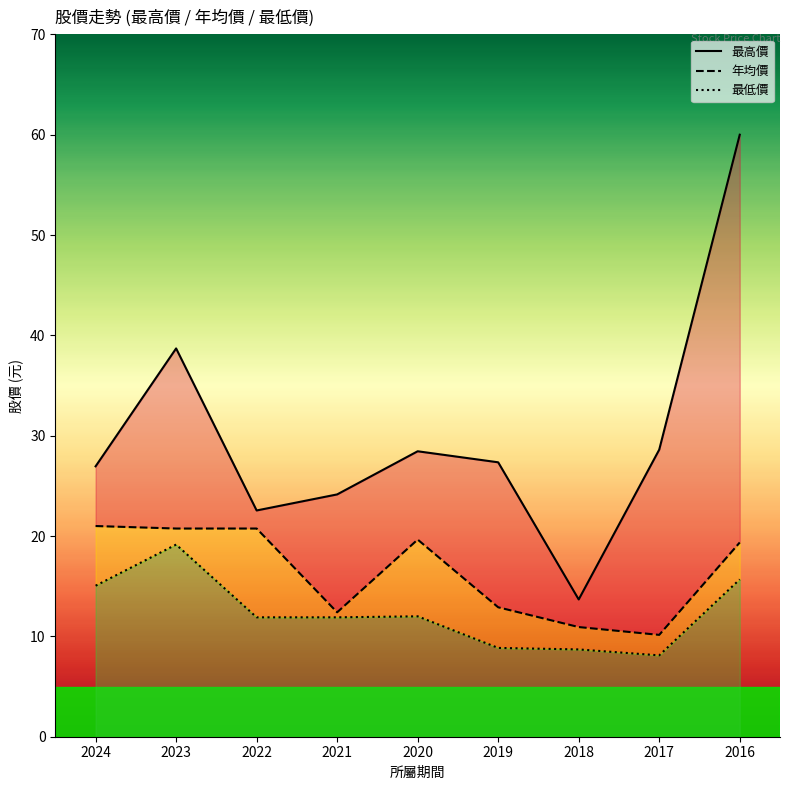

How many values in the 年均價 series are below 19?

4